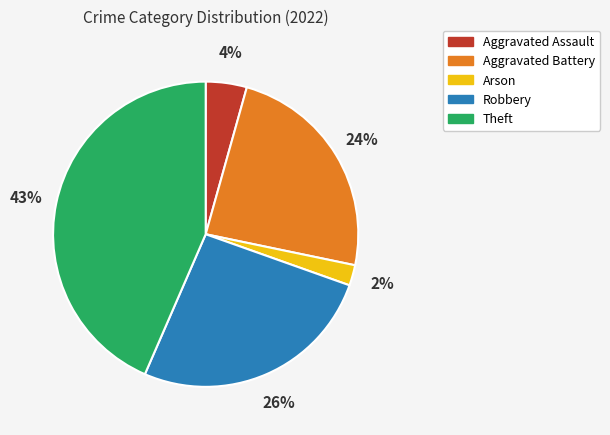

To the nearest percent, what is the average slice percentage?

20%